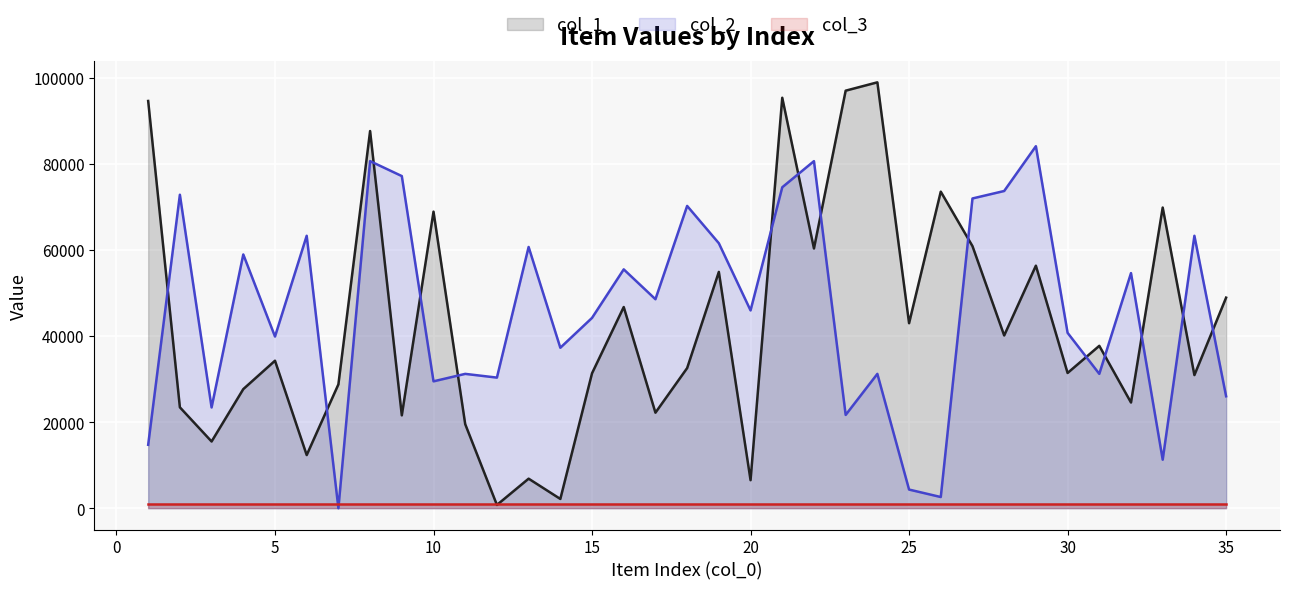

At which label does col_1 reach its minimum?

12